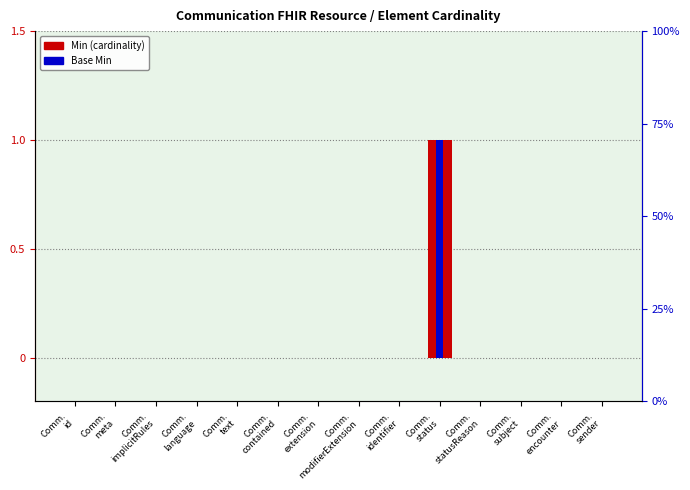

Does the chart contain any negative values?

No